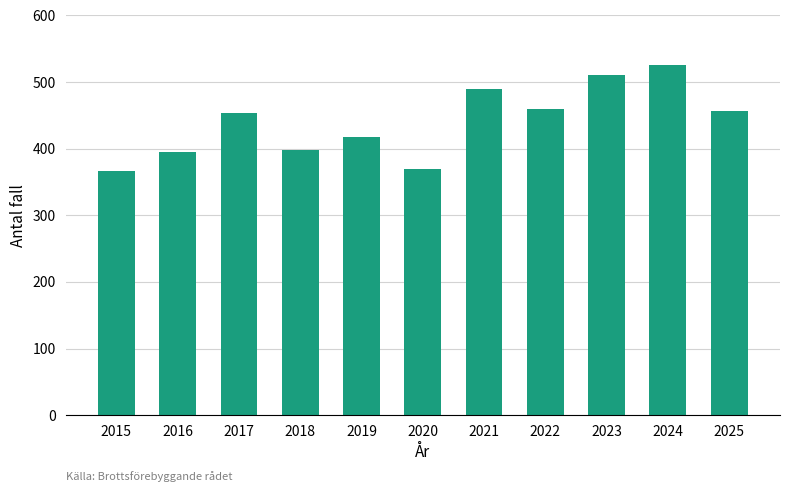

What is the value of the 2nd bar from the left?

395